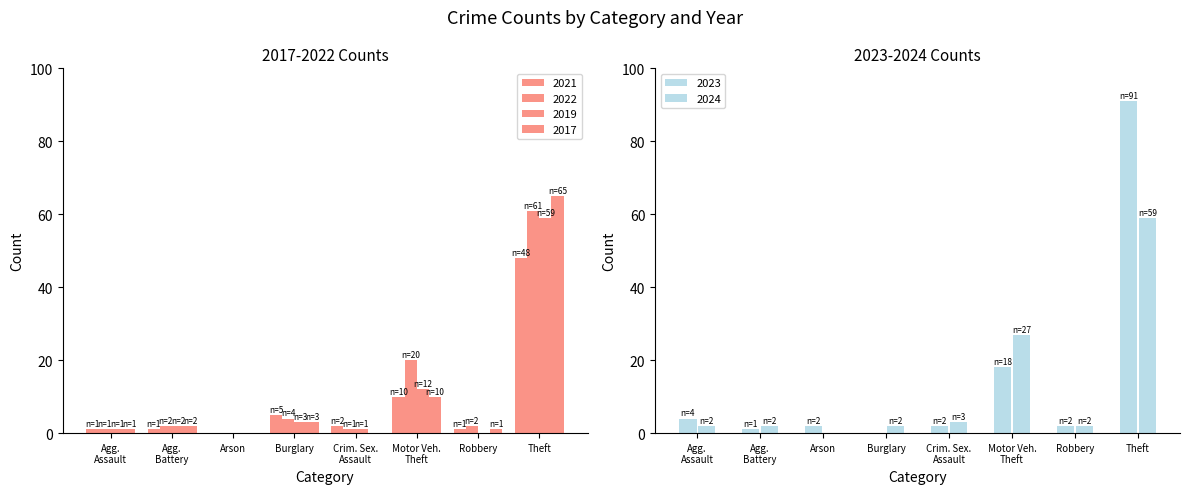

Reading left to right, transcribe all the data shown in this chart.

2023: 4	1	2	0	2	18	2	91
2021: 1	1	0	5	2	10	1	48
2022: 1	2	0	4	1	20	2	61
2024: 2	2	0	2	3	27	2	59
2017: 1	2	0	3	0	10	1	65
2019: 1	2	0	3	1	12	0	59